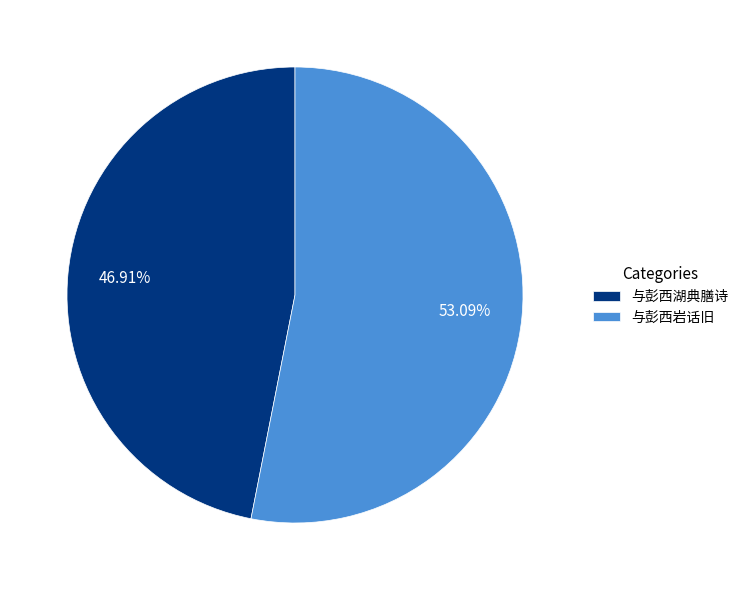

Rank the categories by value from highest to lowest.

与彭西岩话旧, 与彭西湖典膳诗